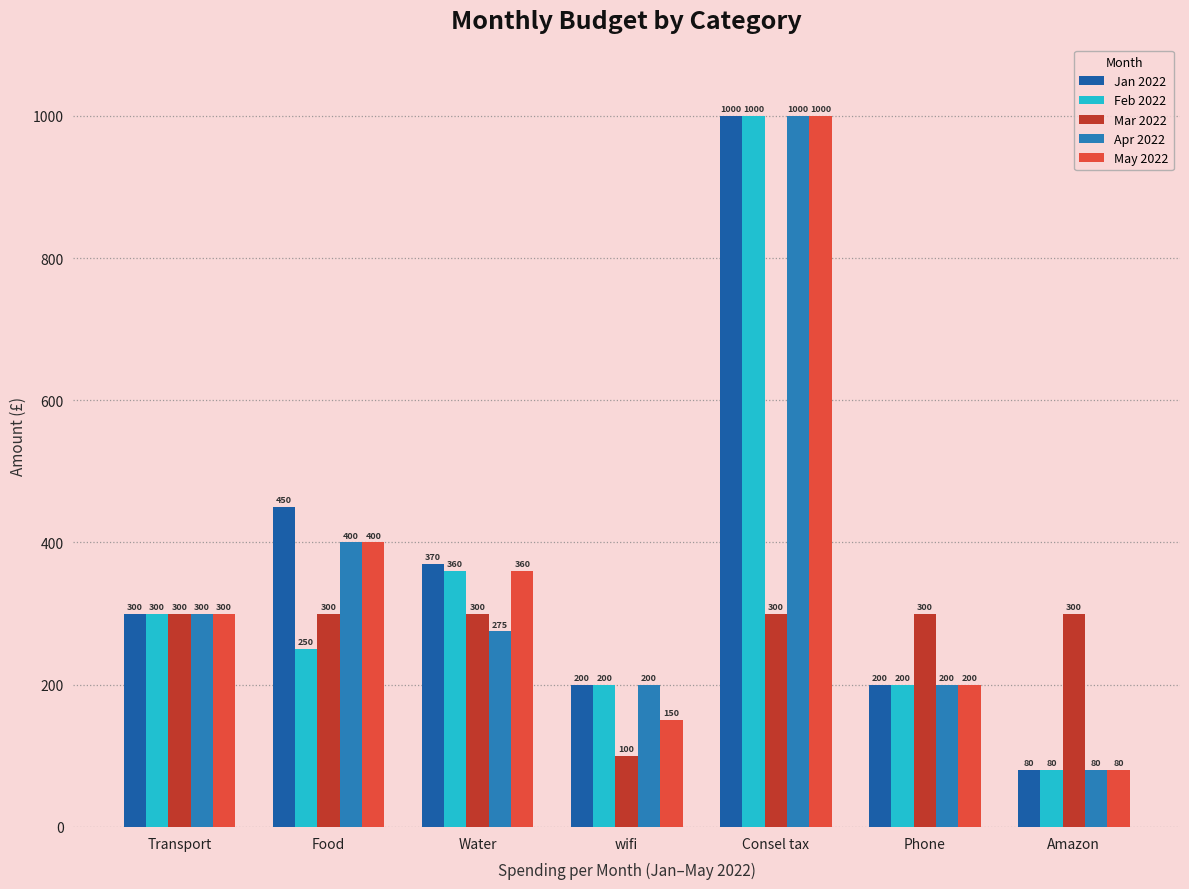

What is the label of the 1st bar from the left?

Transport